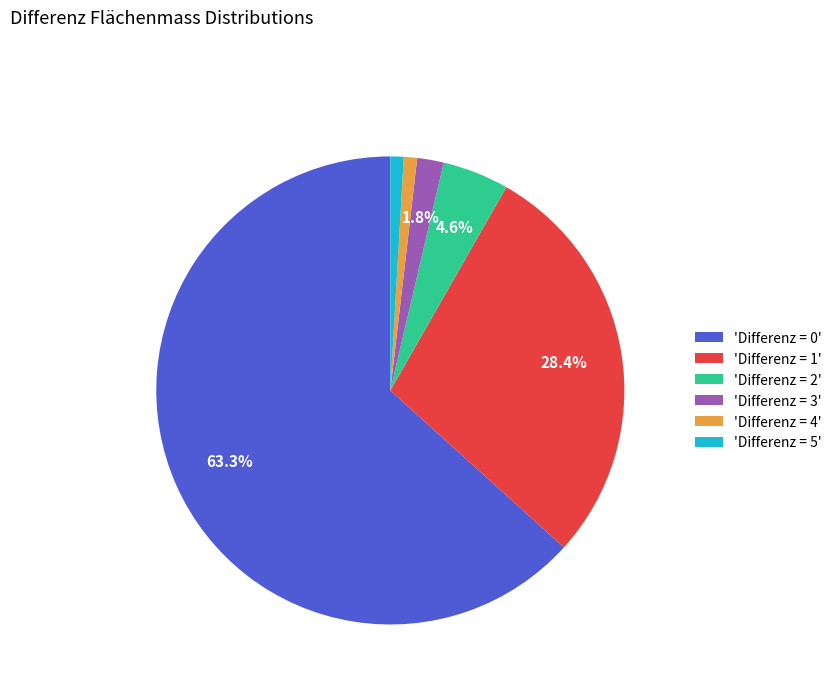

To the nearest percent, what is the average slice percentage?

17%